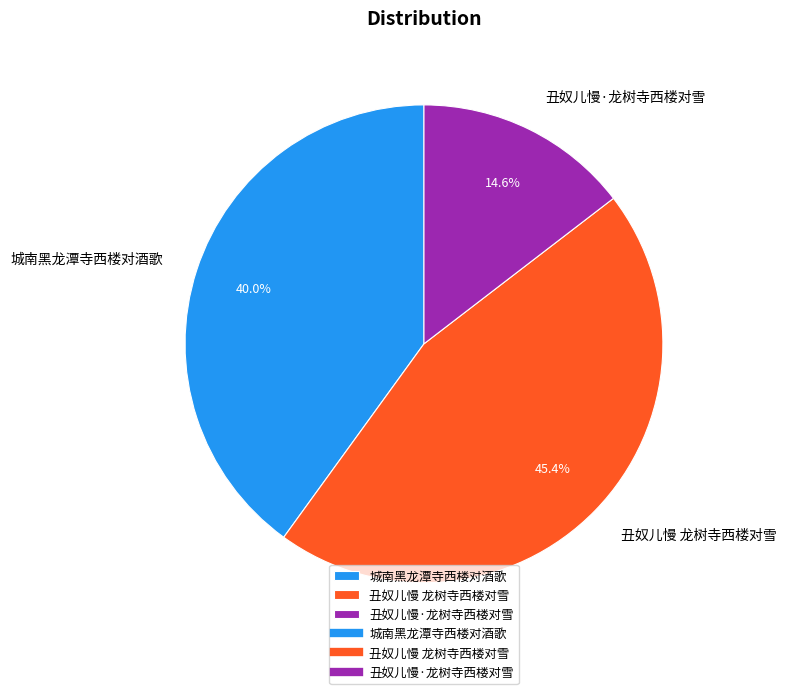

What percentage is the 城南黑龙潭寺西楼对酒歌 slice, to the nearest percent?

40%